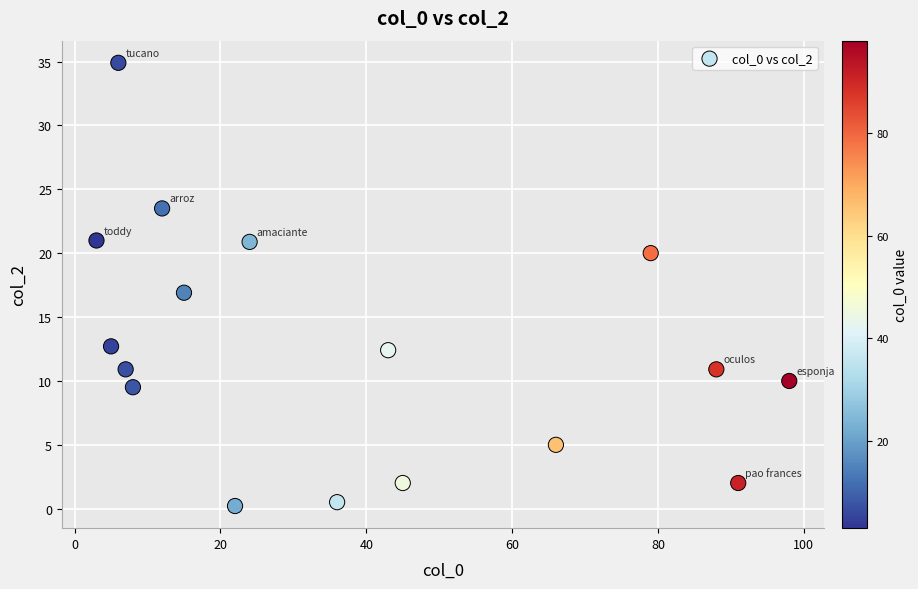

What is the range of Y values (max minus min)?

34.7